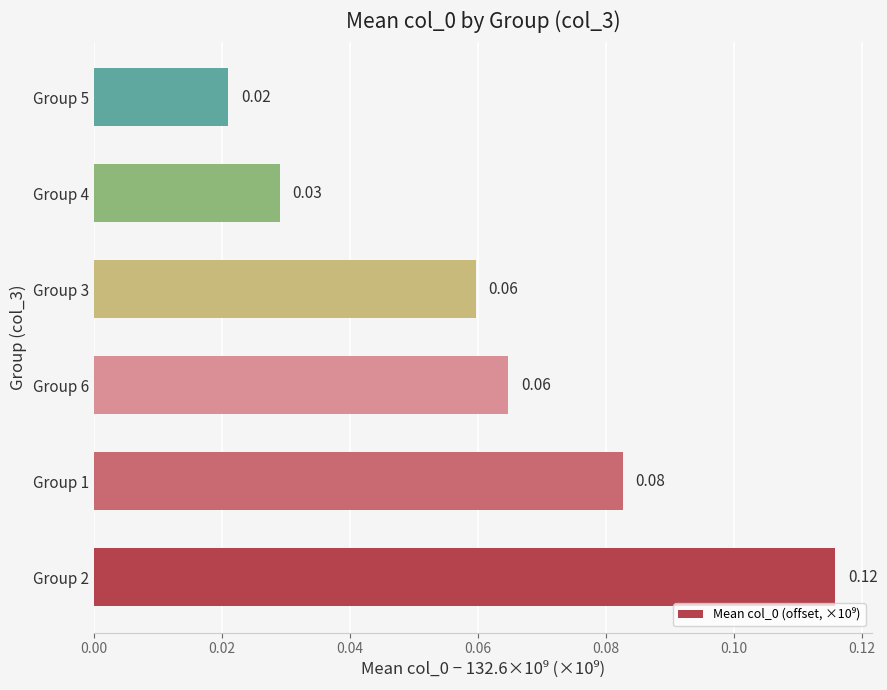

At which label is the value closest to 0?

Group 5